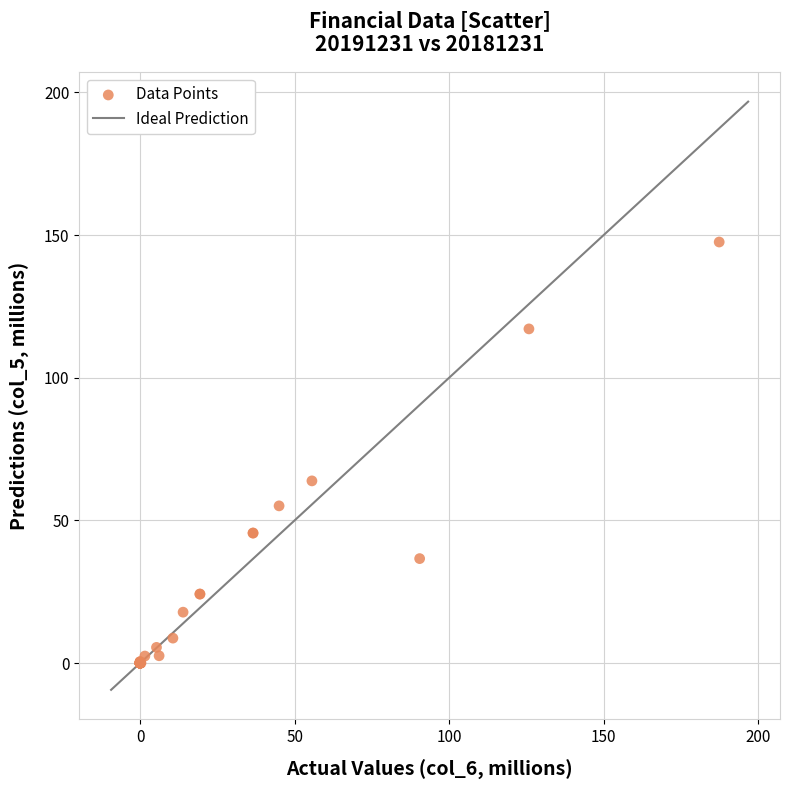

What Y value in the scatter plot is closest to 73?

63.9